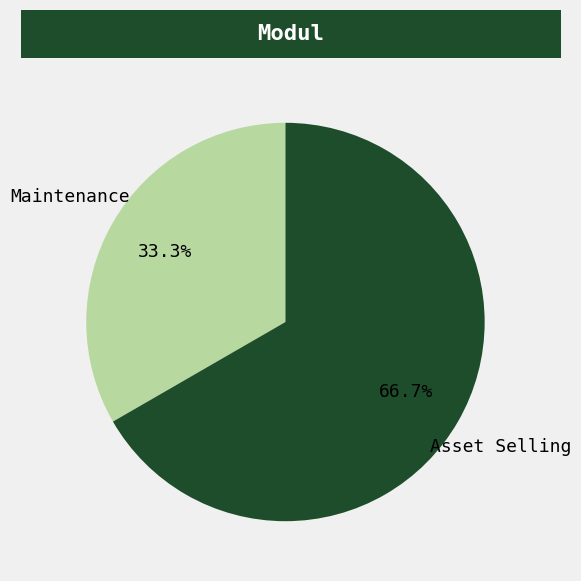

To the nearest percent, what portion does Asset Selling represent?

67%